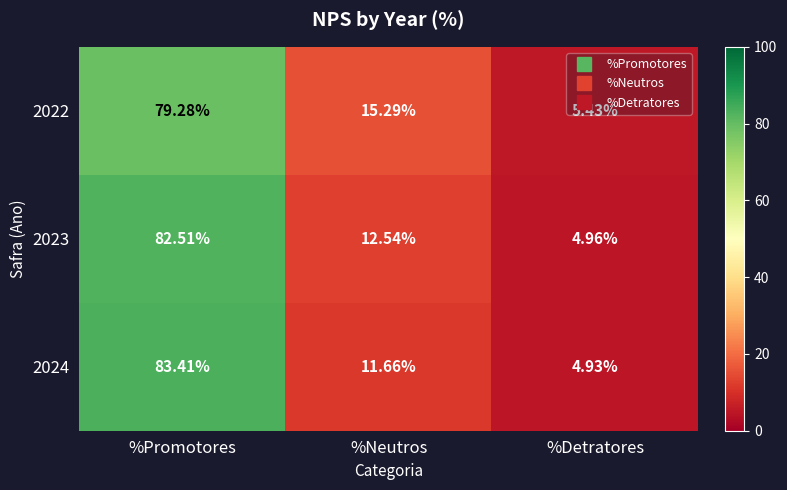

Rank the categories by 2022 value from lowest to highest.

%Detratores, %Neutros, %Promotores